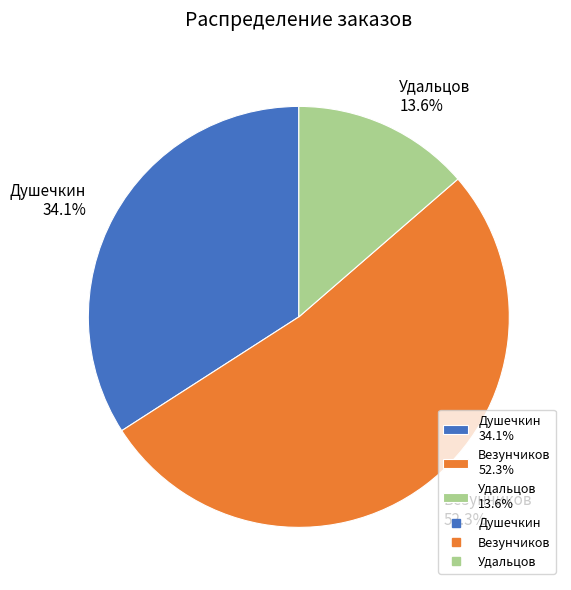

How many slices are in this pie chart?

3